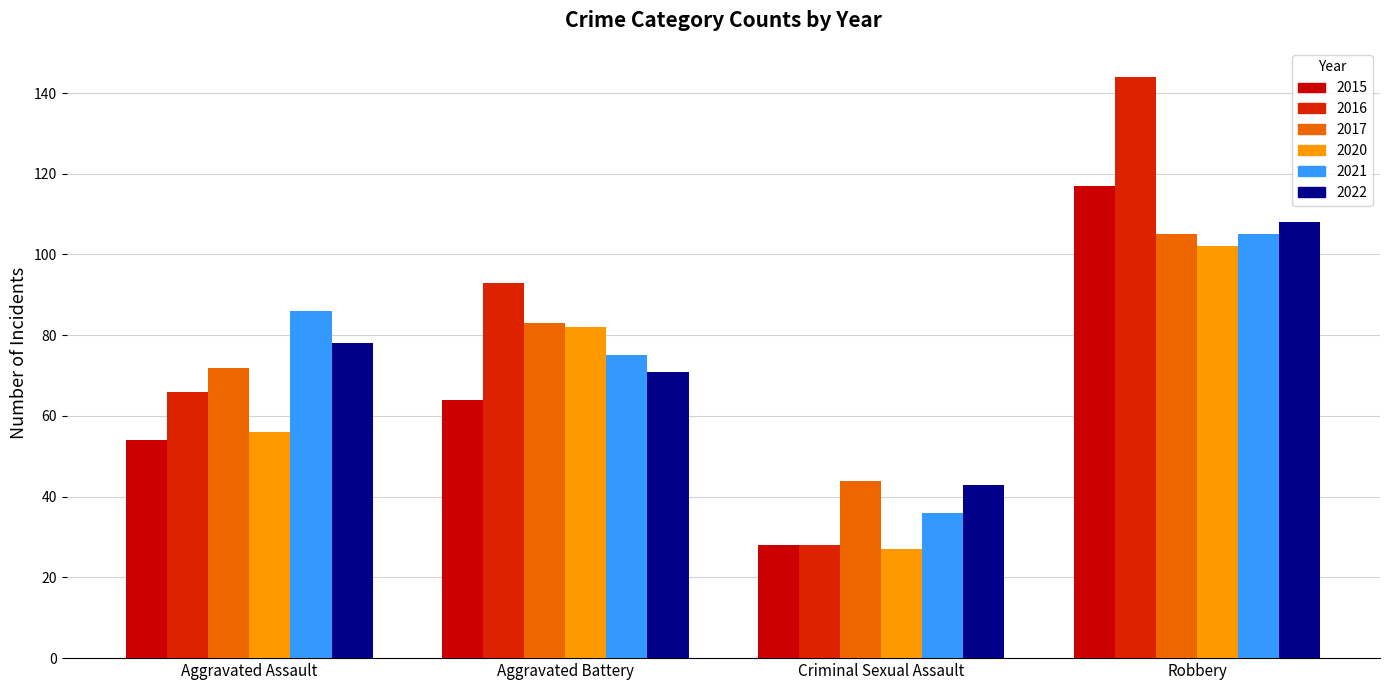

What is the label of the 4th bar from the right?

Aggravated Assault